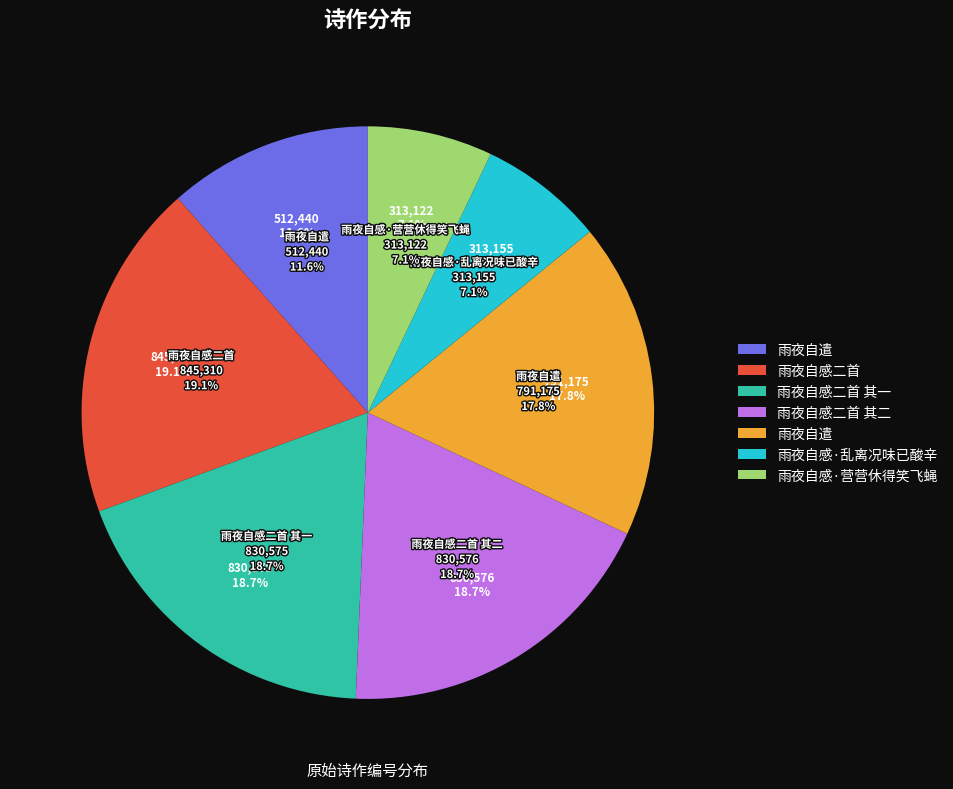

To the nearest percent, what portion does 雨夜自感·营营休得笑飞蝇 represent?

7%